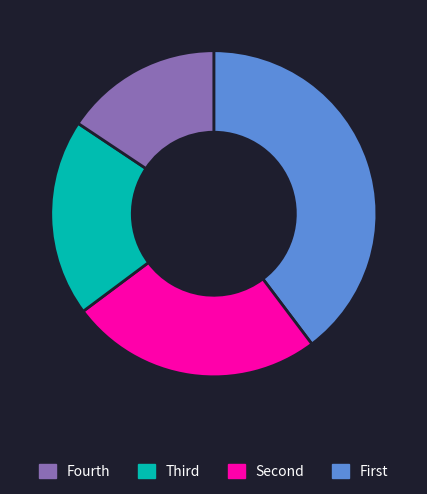

Is there a majority slice in this chart?

No